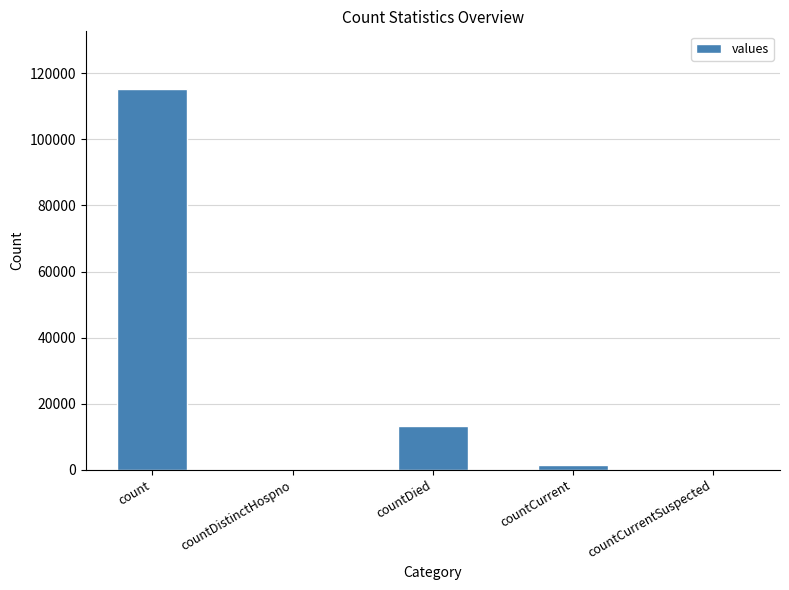

Is it true that the value at count is 115379?

True